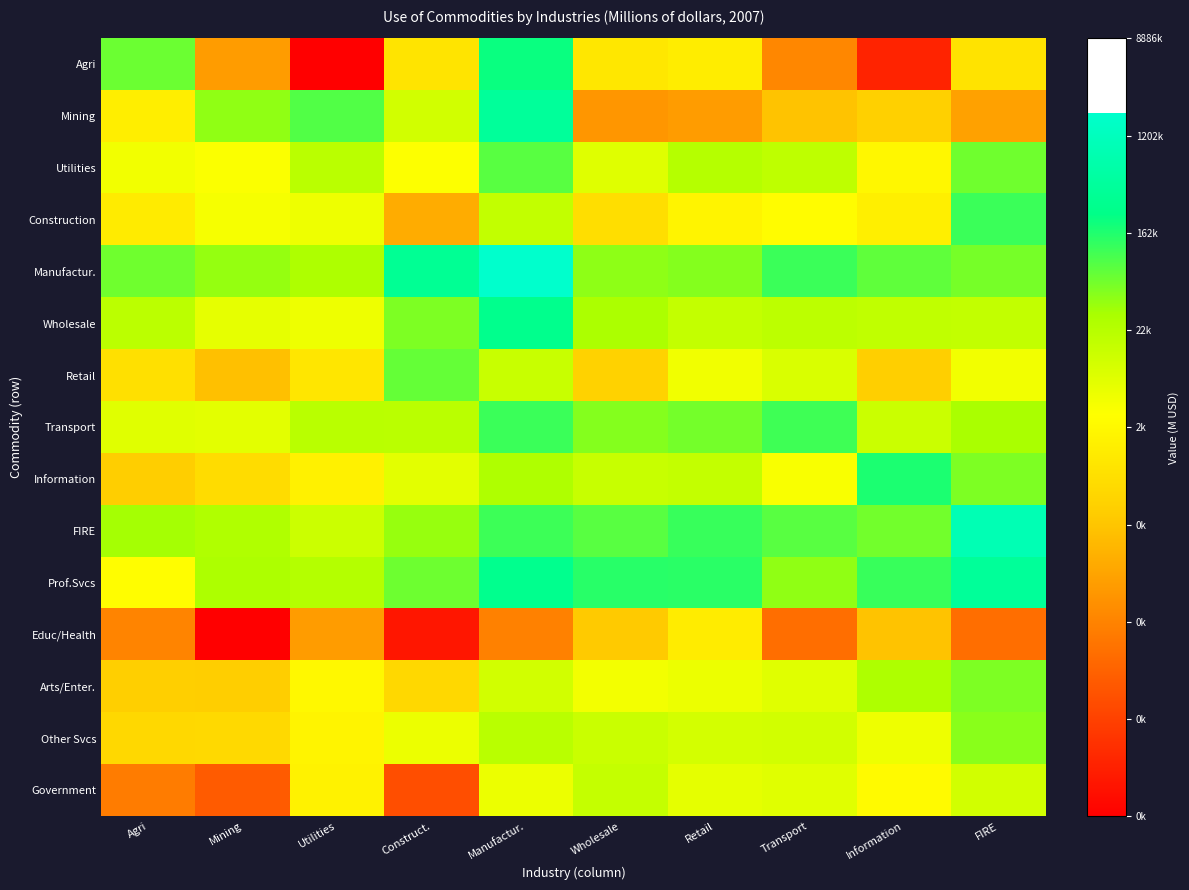

Between Mining and Wholesale, which is larger?

Wholesale